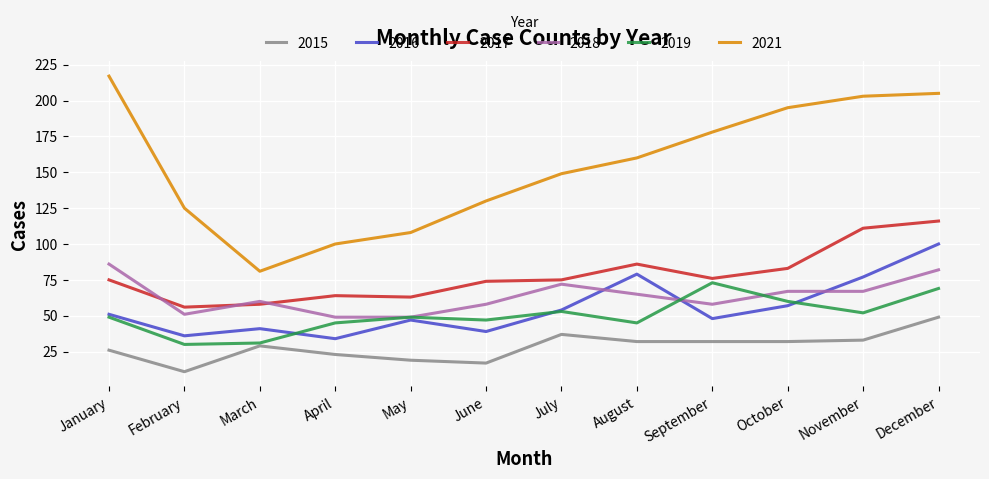

Between August and October, which series saw the biggest shift?

2021